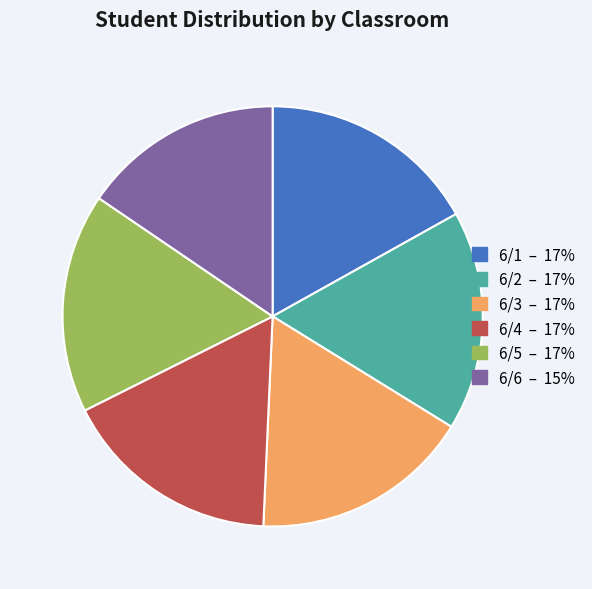

The 6/2 slice represents 31% of the pie. True or false?

False